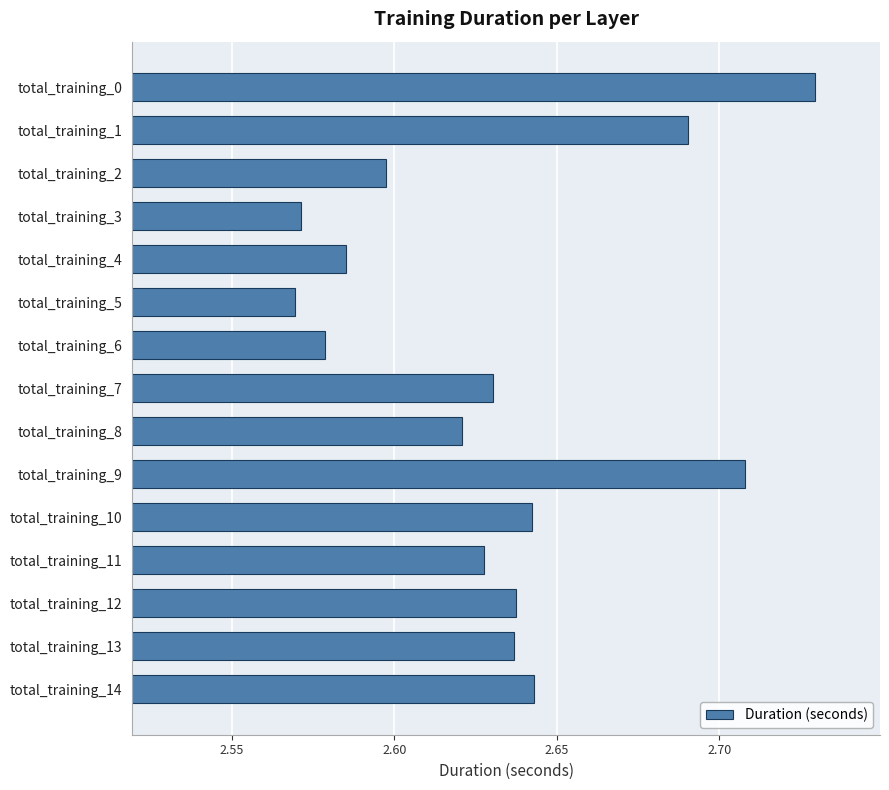

What is the sum of the values at total_training_11 and total_training_5?

5.2